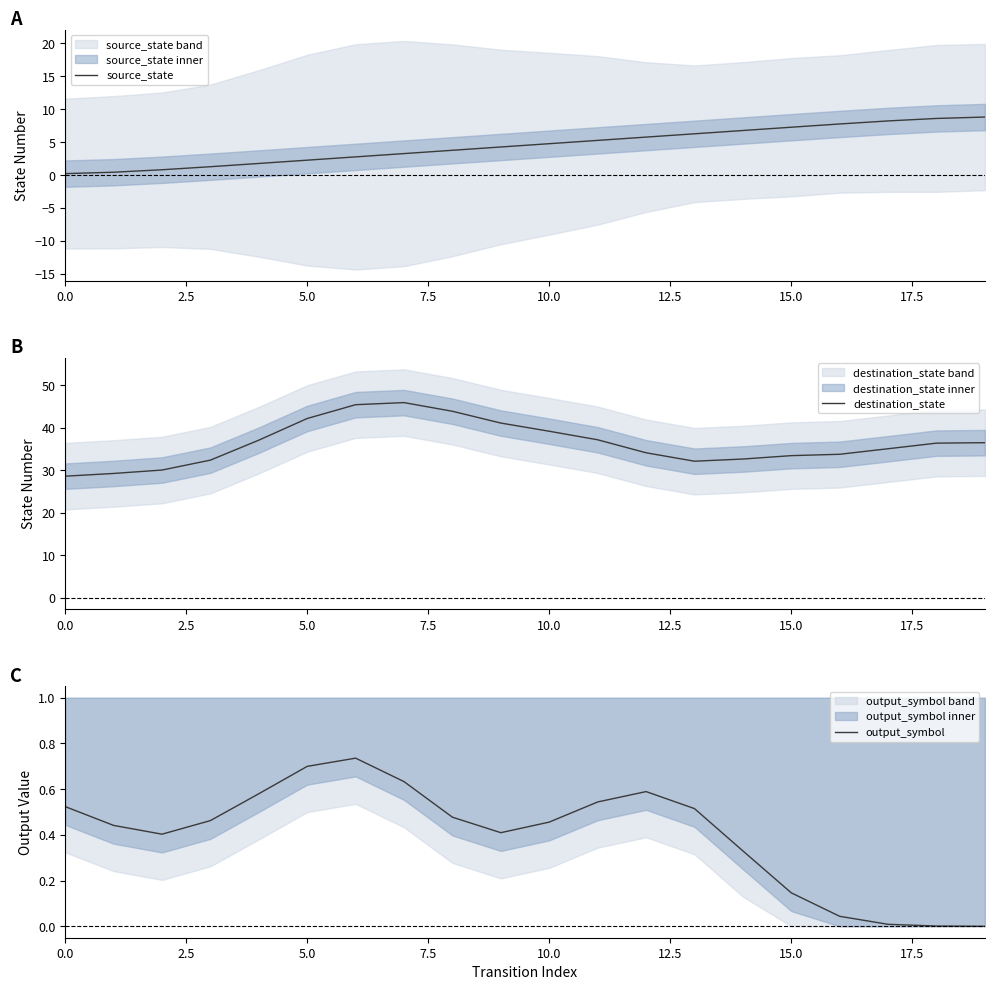

Where does the source_state series first go above 4?

9